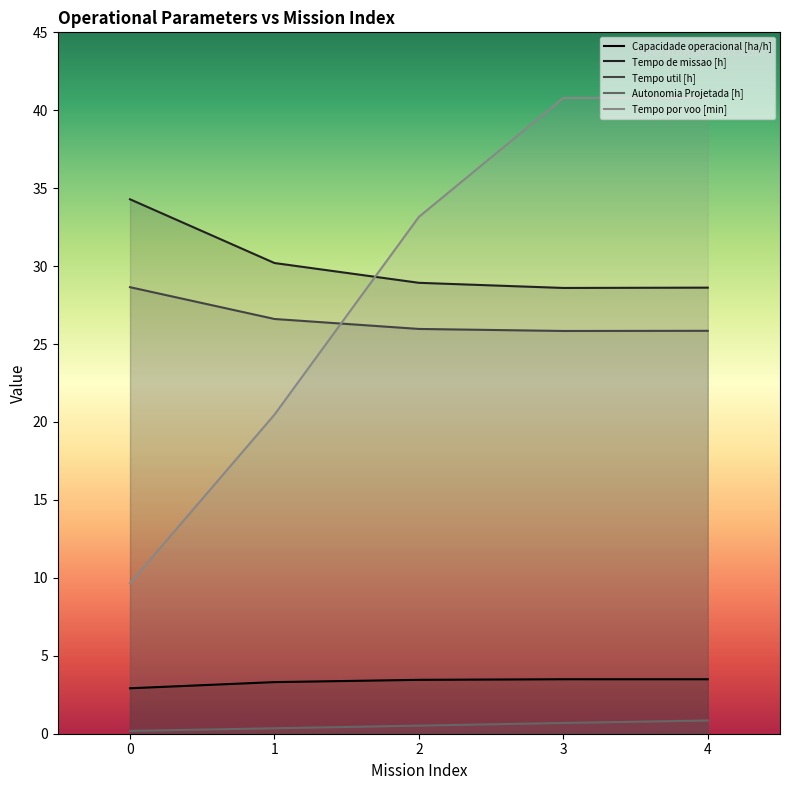

What are all the series names shown in the legend?

Capacidade operacional [ha/h], Tempo de missao [h], Tempo util [h], Autonomia Projetada [h], Tempo por voo [min]